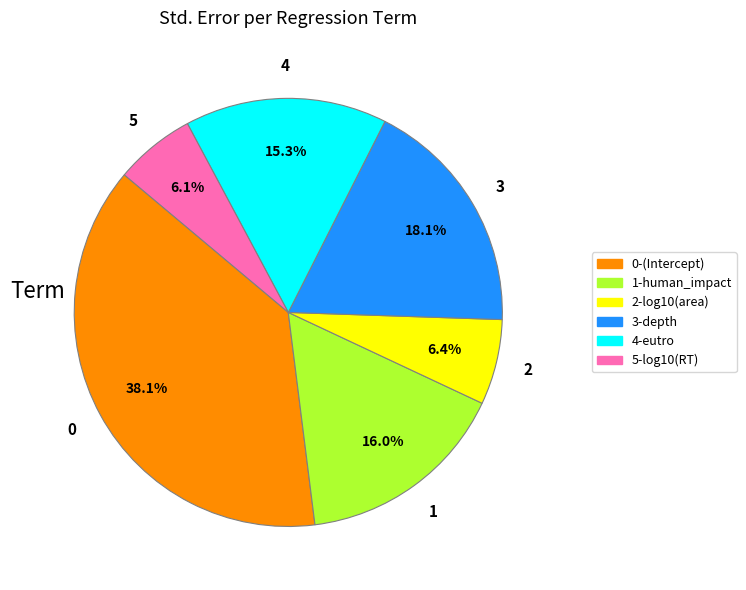

Is there any slice that represents more than half of the pie?

No